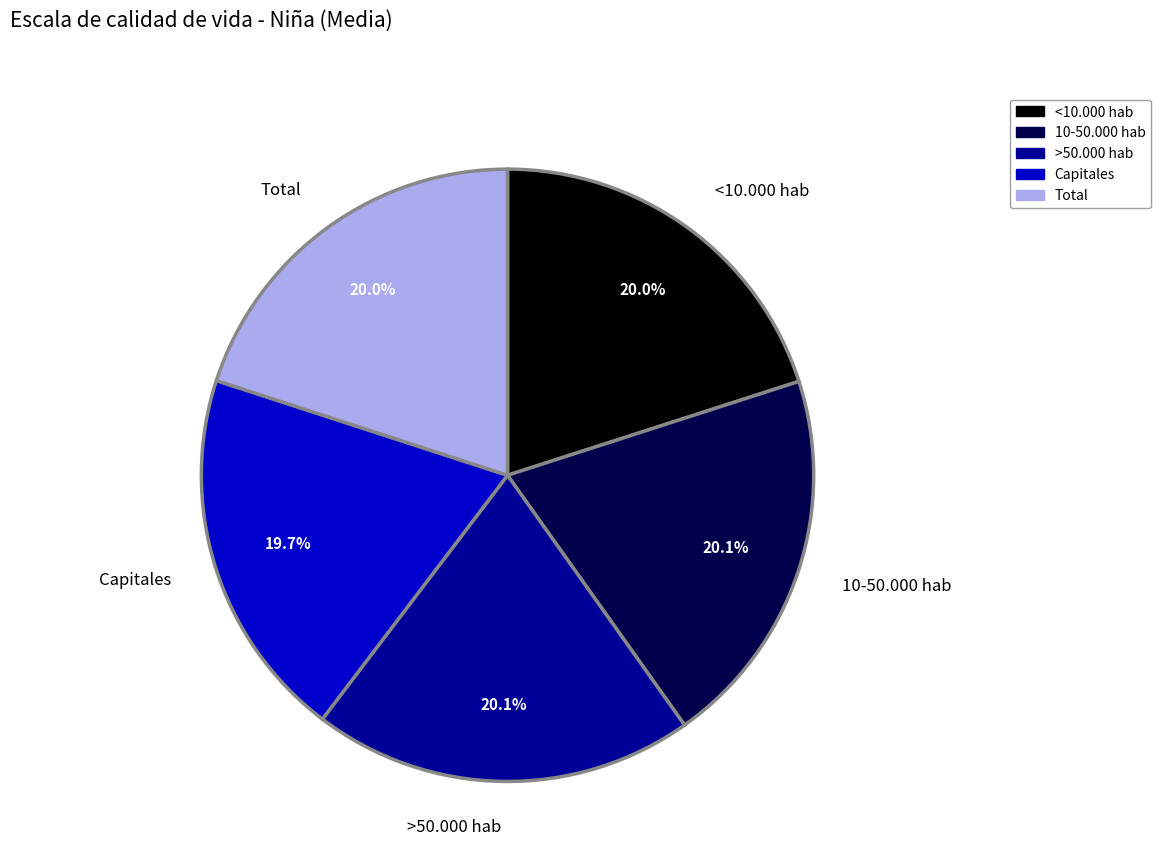

Is there a majority slice in this chart?

No